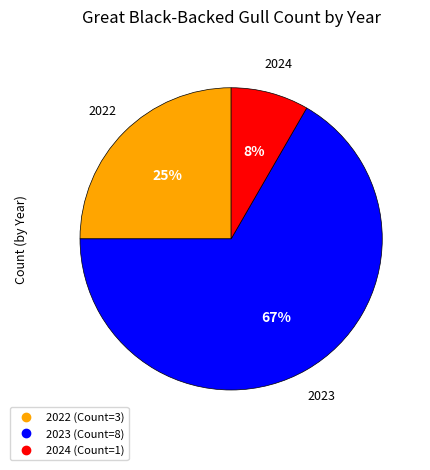

How many slices are in this pie chart?

3